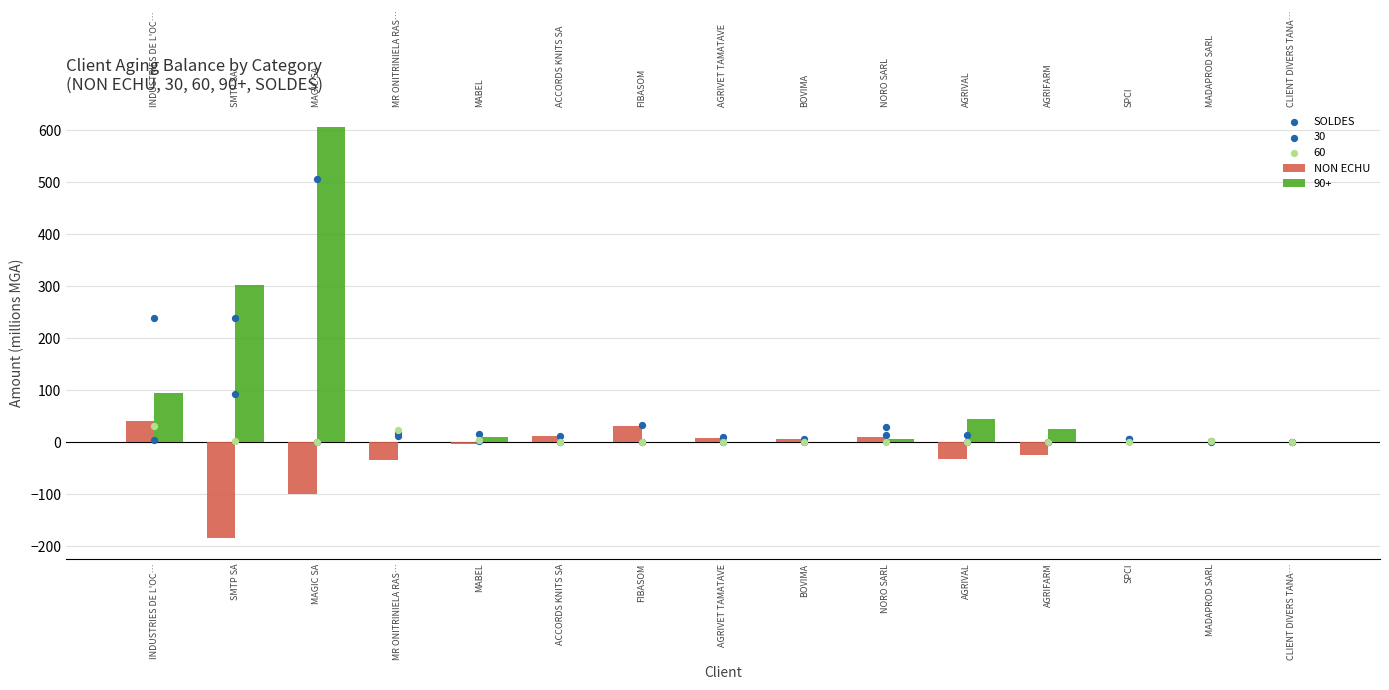

Which series contains the highest Y value?

SOLDES